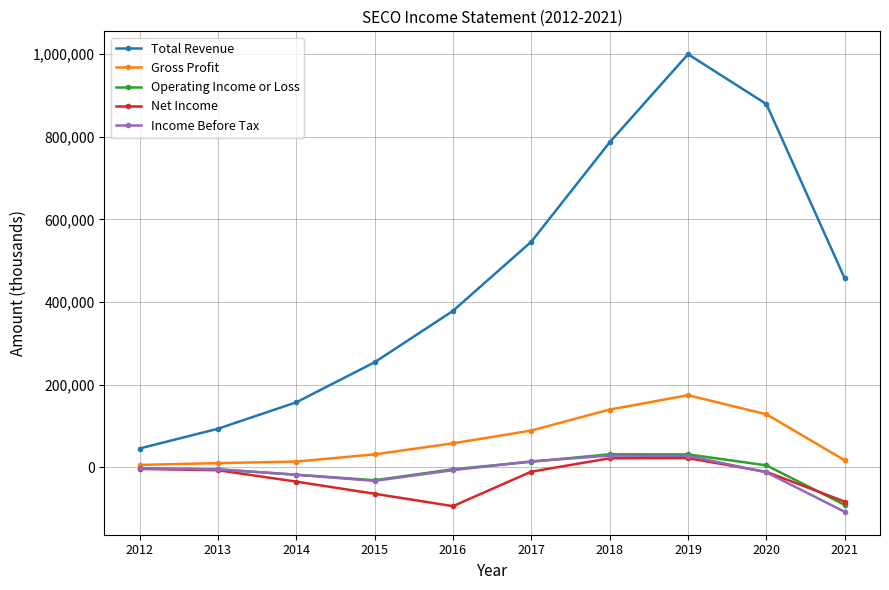

What are all the series names shown in the legend?

Total Revenue, Gross Profit, Operating Income or Loss, Net Income, Income Before Tax